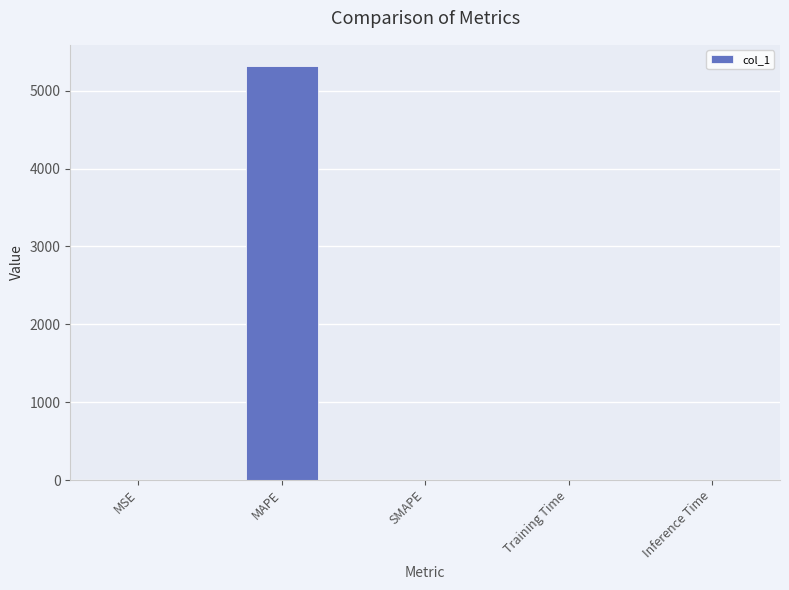

Which category has the highest value across all series?

MAPE